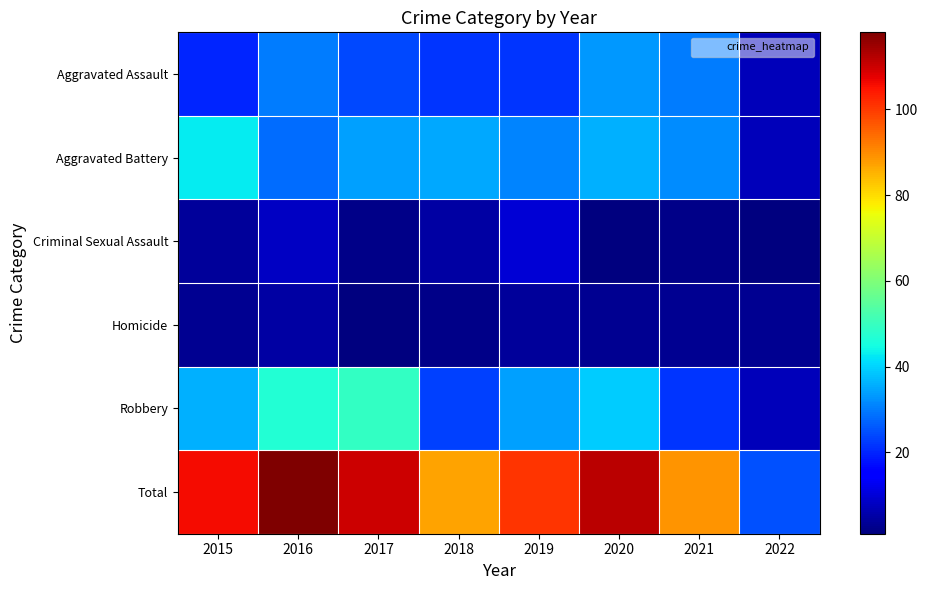

Which series has the largest total across all categories?

Total